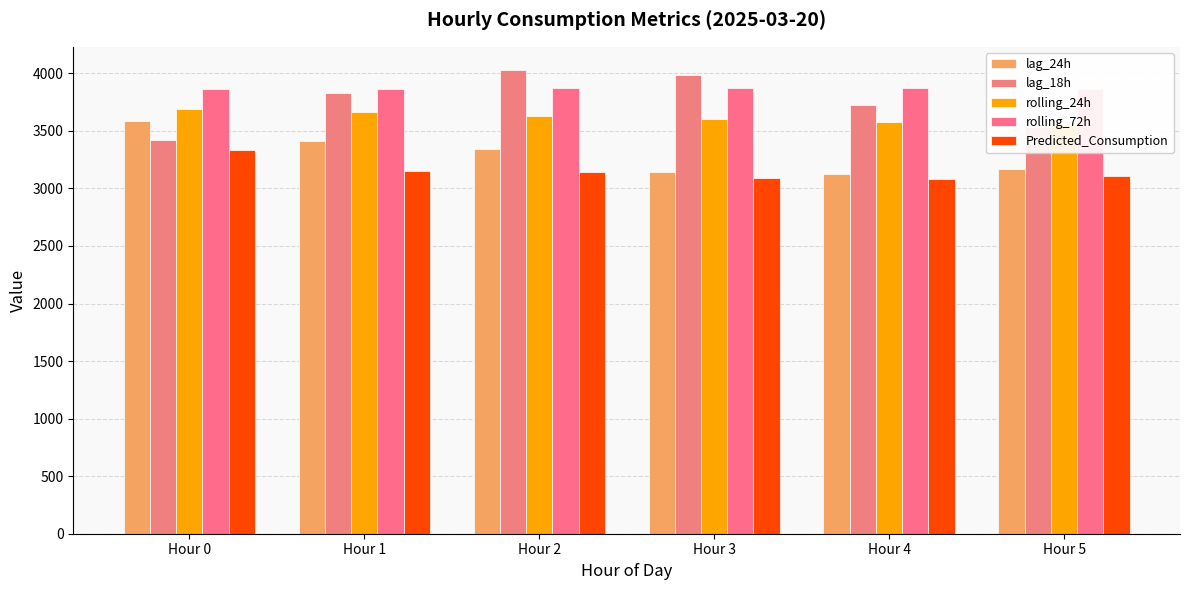

How many data points does each series have?

6